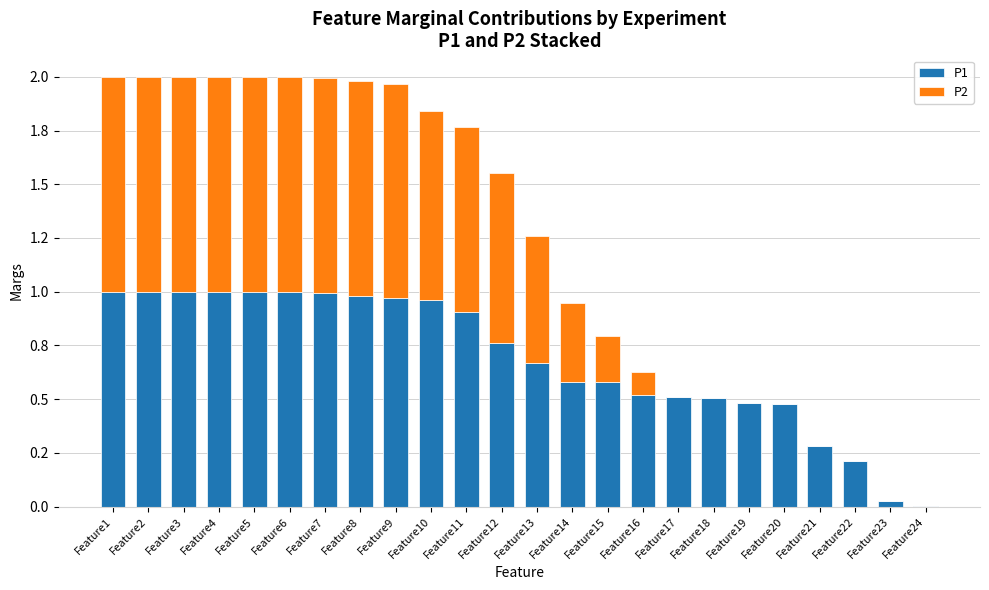

What is the difference between the maximum and second lowest values in the P2 series?

1.0